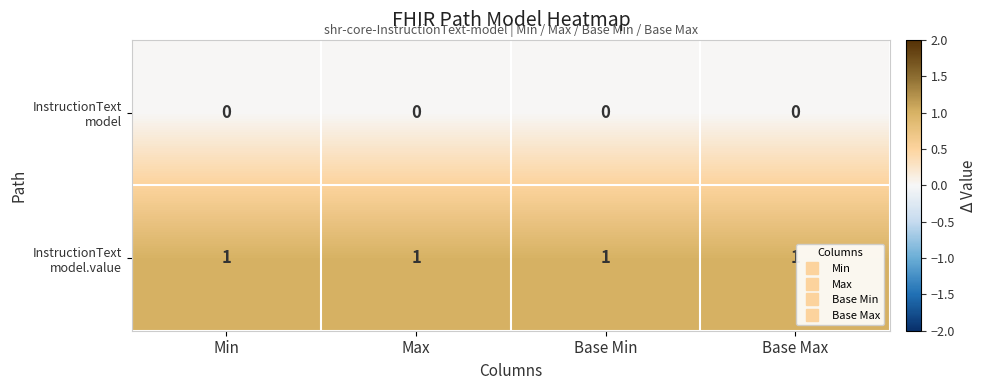

At how many categories does at least one series exceed 0?

4